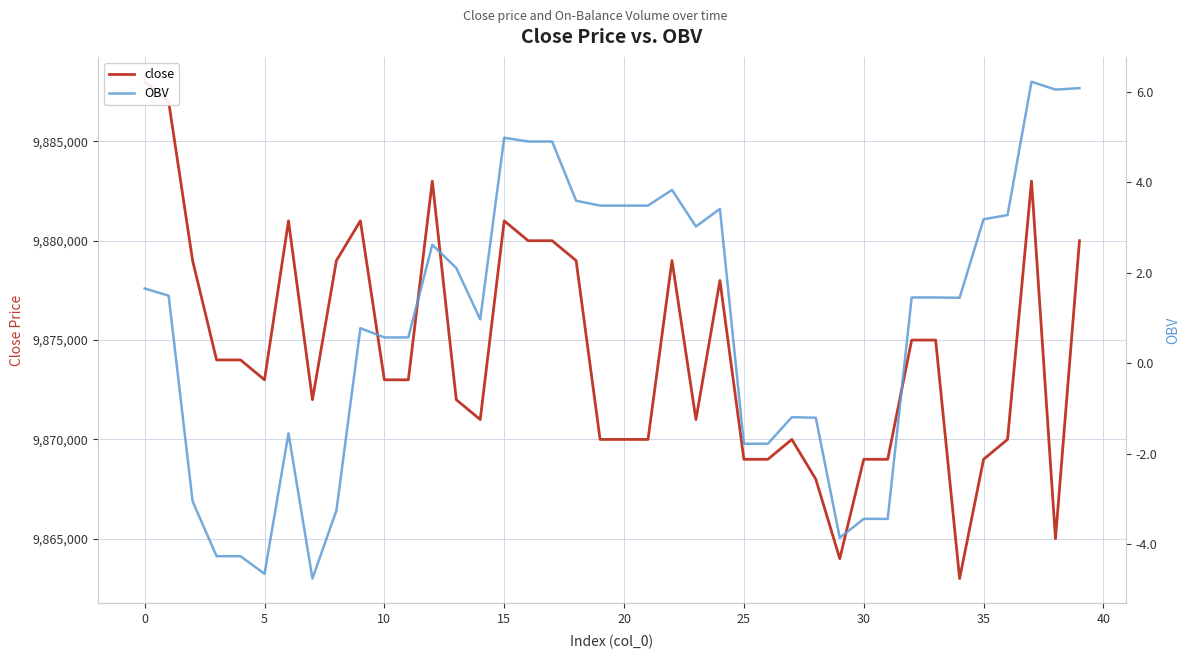

Reading left to right, list all the values displayed in this chart.

close: 9888000.0	9887000.0	9879000.0	9874000.0	9874000.0	9873000.0	9881000.0	9872000.0	9879000.0	9881000.0	9873000.0	9873000.0	9883000.0	9872000.0	9871000.0	9881000.0	9880000.0	9880000.0	9879000.0	9870000.0	9870000.0	9870000.0	9879000.0	9871000.0	9878000.0	9869000.0	9869000.0	9870000.0	9868000.0	9864000.0	9869000.0	9869000.0	9875000.0	9875000.0	9863000.0	9869000.0	9870000.0	9883000.0	9865000.0	9880000.0
OBV: 1.7	1.5	-3.1	-4.3	-4.3	-4.7	-1.5	-4.8	-3.3	0.8	0.6	0.6	2.6	2.1	1.0	5.0	4.9	4.9	3.6	3.5	3.5	3.5	3.8	3.0	3.4	-1.8	-1.8	-1.2	-1.2	-3.9	-3.4	-3.4	1.5	1.5	1.4	3.2	3.3	6.2	6.0	6.1